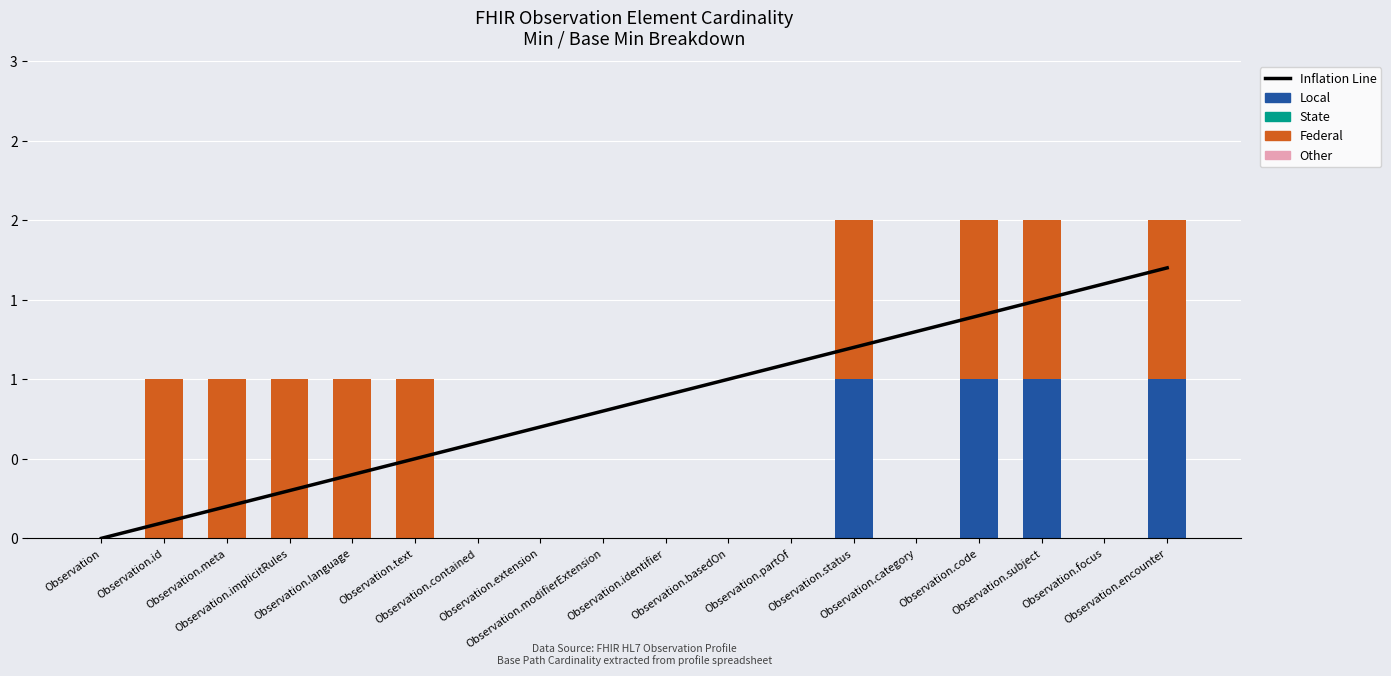

Reading left to right, what are all the values shown in this chart?

Inflation Line: Observation=0.0	Observation.id=0.1	Observation.meta=0.2	Observation.implicitRules=0.3	Observation.language=0.4	Observation.text=0.5	Observation.contained=0.6	Observation.extension=0.7	Observation.modifierExtension=0.8	Observation.identifier=0.9	Observation.basedOn=1.0	Observation.partOf=1.1	Observation.status=1.2	Observation.category=1.3	Observation.code=1.4	Observation.subject=1.5	Observation.focus=1.6	Observation.encounter=1.7
Local: Observation=0.0	Observation.id=0.0	Observation.meta=0.0	Observation.implicitRules=0.0	Observation.language=0.0	Observation.text=0.0	Observation.contained=0.0	Observation.extension=0.0	Observation.modifierExtension=0.0	Observation.identifier=0.0	Observation.basedOn=0.0	Observation.partOf=0.0	Observation.status=1.0	Observation.category=0.0	Observation.code=1.0	Observation.subject=1.0	Observation.focus=0.0	Observation.encounter=1.0
State: Observation=0.0	Observation.id=0.0	Observation.meta=0.0	Observation.implicitRules=0.0	Observation.language=0.0	Observation.text=0.0	Observation.contained=0.0	Observation.extension=0.0	Observation.modifierExtension=0.0	Observation.identifier=0.0	Observation.basedOn=0.0	Observation.partOf=0.0	Observation.status=0.0	Observation.category=0.0	Observation.code=0.0	Observation.subject=0.0	Observation.focus=0.0	Observation.encounter=0.0
Federal: Observation=0.0	Observation.id=1.0	Observation.meta=1.0	Observation.implicitRules=1.0	Observation.language=1.0	Observation.text=1.0	Observation.contained=0.0	Observation.extension=0.0	Observation.modifierExtension=0.0	Observation.identifier=0.0	Observation.basedOn=0.0	Observation.partOf=0.0	Observation.status=1.0	Observation.category=0.0	Observation.code=1.0	Observation.subject=1.0	Observation.focus=0.0	Observation.encounter=1.0
Other: Observation=0.0	Observation.id=0.0	Observation.meta=0.0	Observation.implicitRules=0.0	Observation.language=0.0	Observation.text=0.0	Observation.contained=0.0	Observation.extension=0.0	Observation.modifierExtension=0.0	Observation.identifier=0.0	Observation.basedOn=0.0	Observation.partOf=0.0	Observation.status=0.0	Observation.category=0.0	Observation.code=0.0	Observation.subject=0.0	Observation.focus=0.0	Observation.encounter=0.0